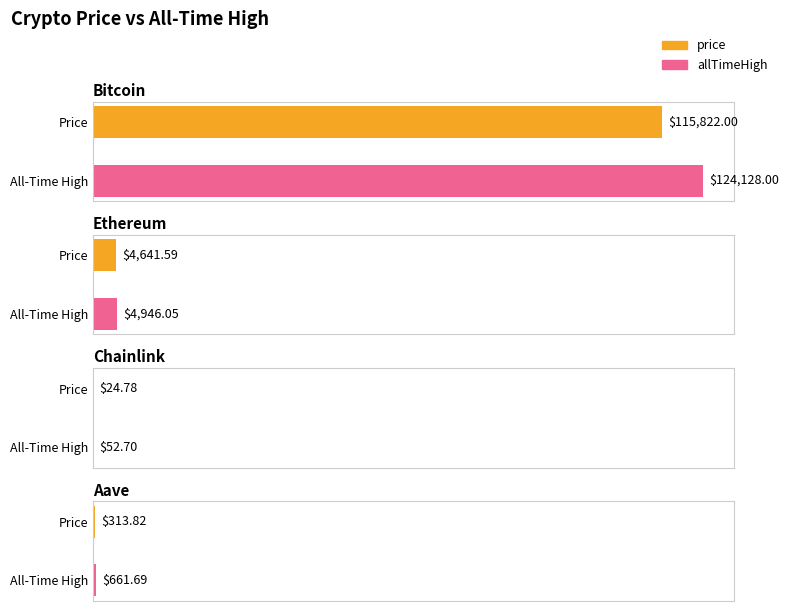

How many bars are there in each group?

2